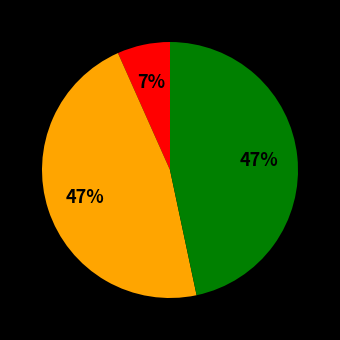

Is there a majority slice in this chart?

No